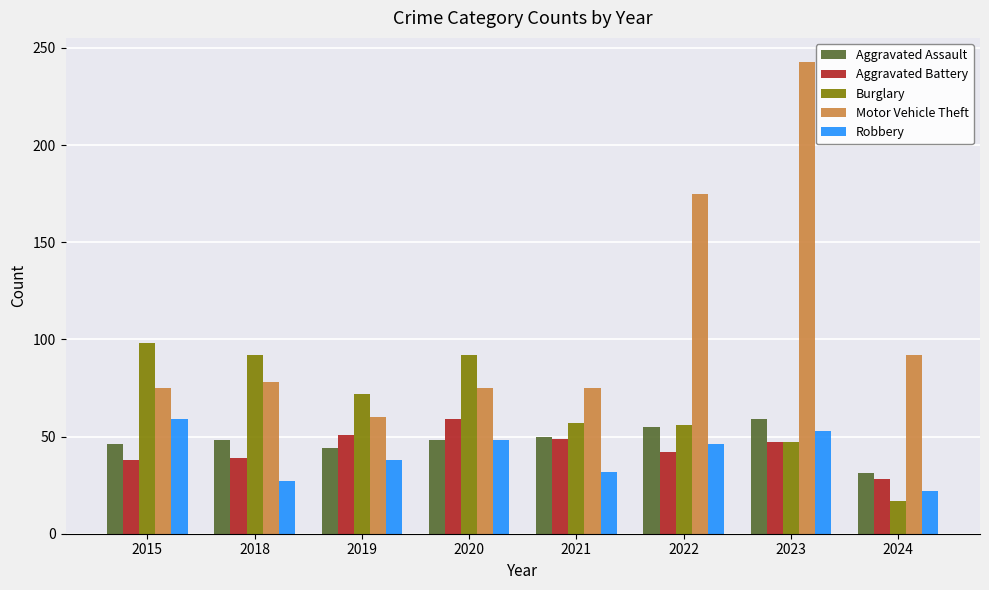

The value of Motor Vehicle Theft at 2024 is 162. True or false?

False